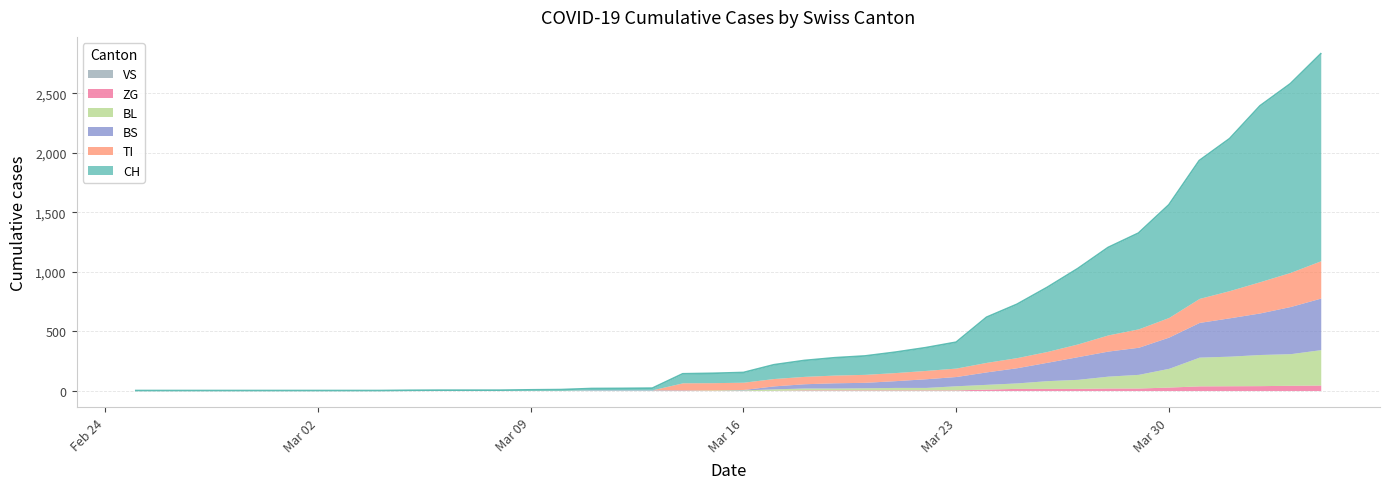

At which label is BS closest to 217?

2020-03-28